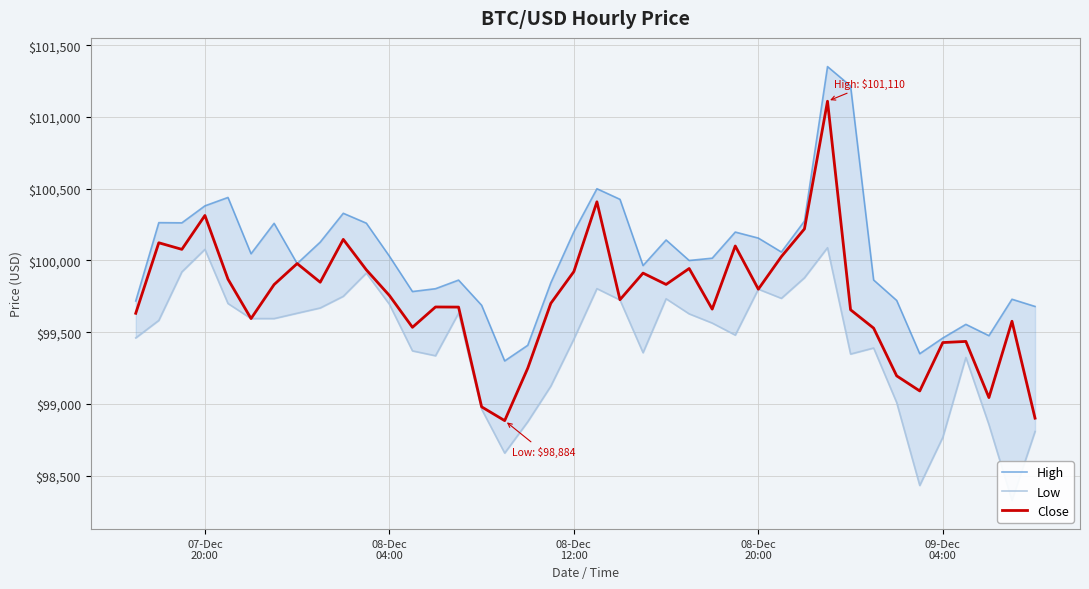

Is it true that Close equals 132998.9 at 09-Dec
04:00?

False